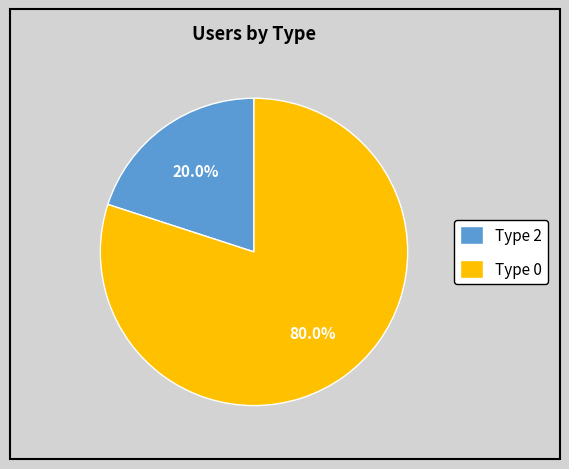

Count the number of slices in the pie.

2